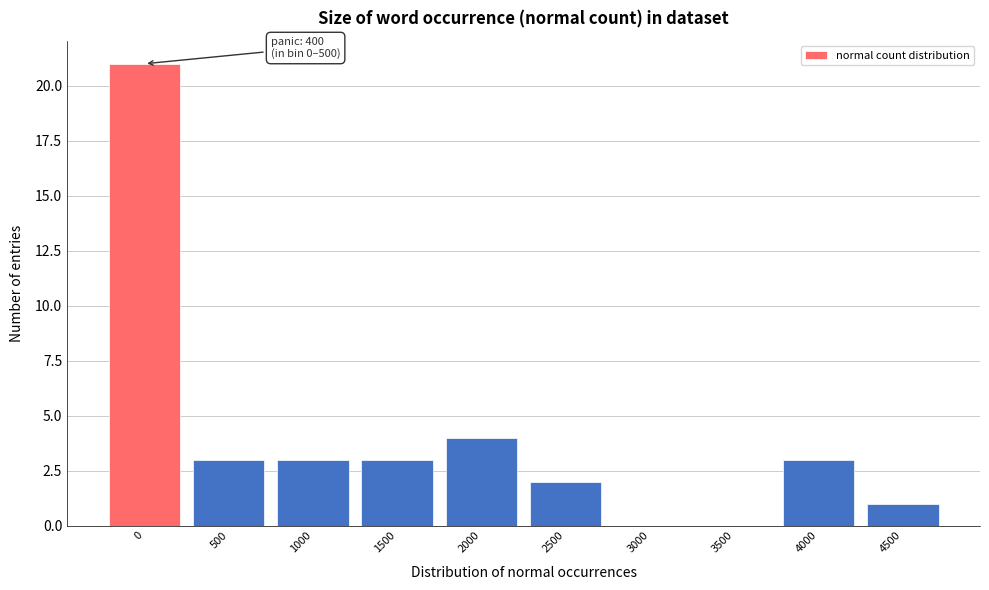

Reading right to left, extract all data points from this chart.

4500=1	4000=3	3500=0	3000=0	2500=2	2000=4	1500=3	1000=3	500=3	0=21